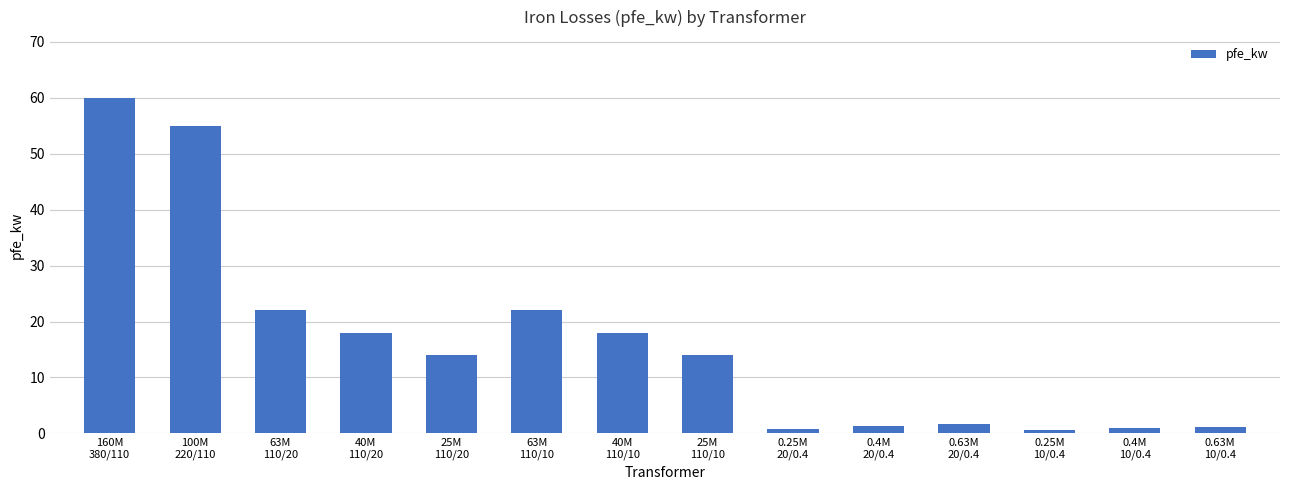

What is the greatest value displayed?

60.0